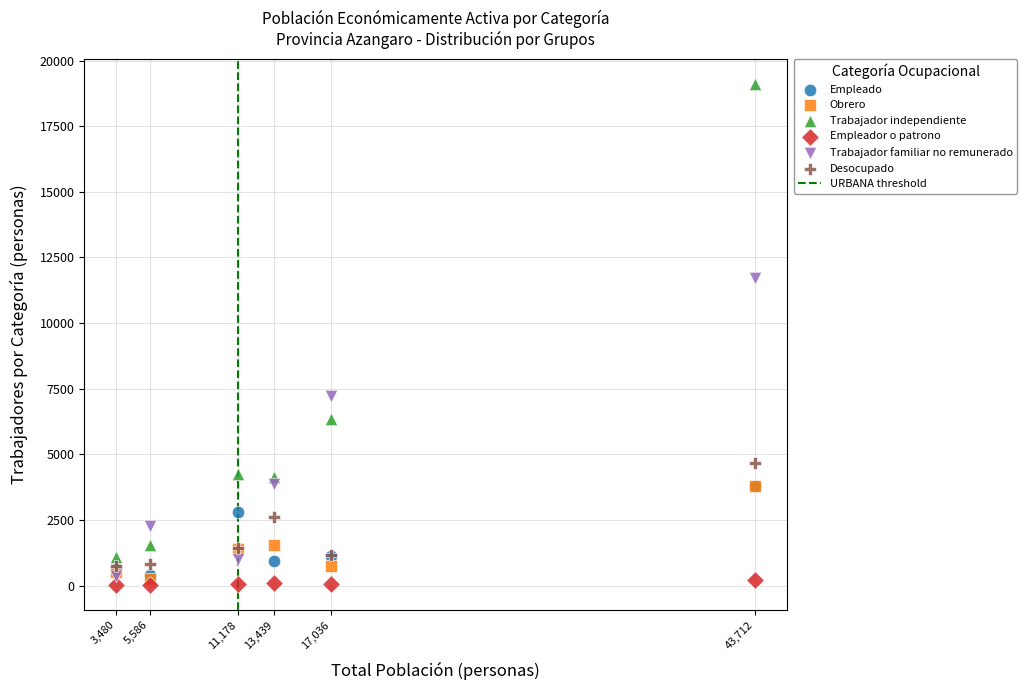

Which series reaches the maximum Y coordinate?

Trabajador independiente